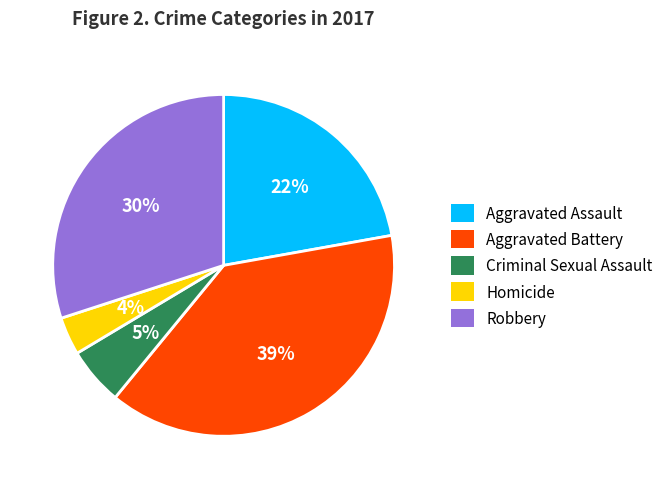

To the nearest percent, what is the combined percentage of Criminal Sexual Assault and Homicide?

9%